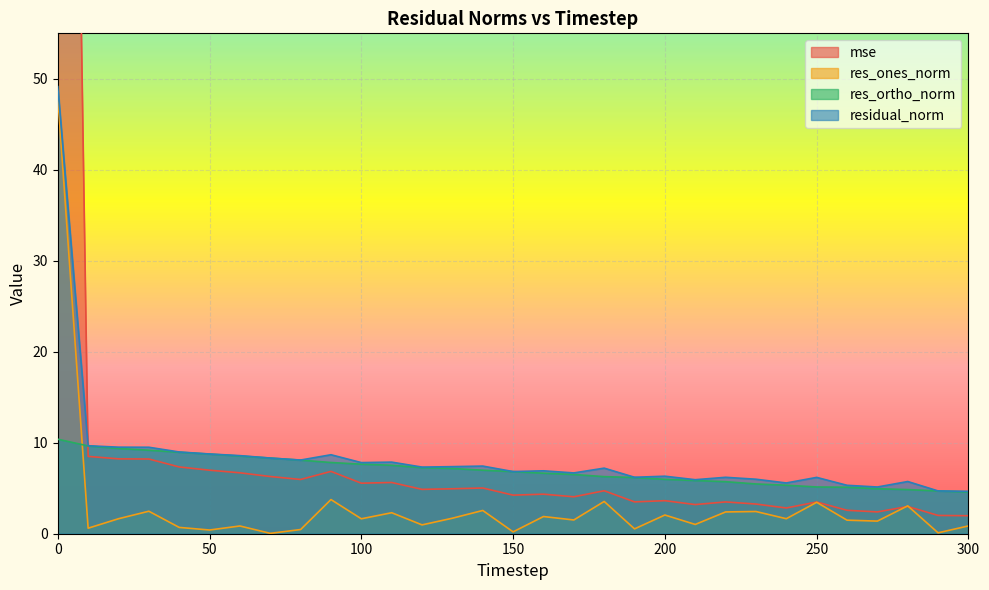

What is the total value across all series at 30?

29.4